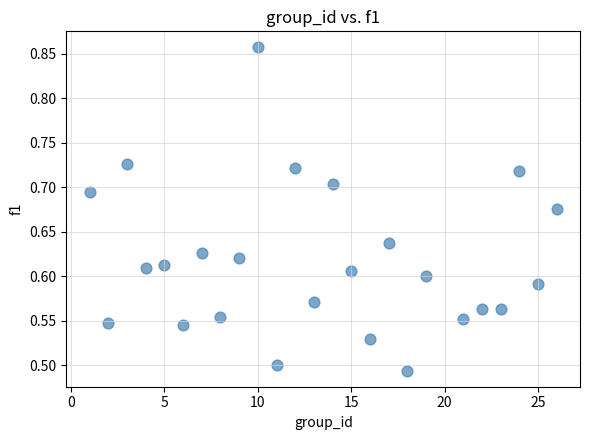

What is the range of X values (max minus min)?

25.0